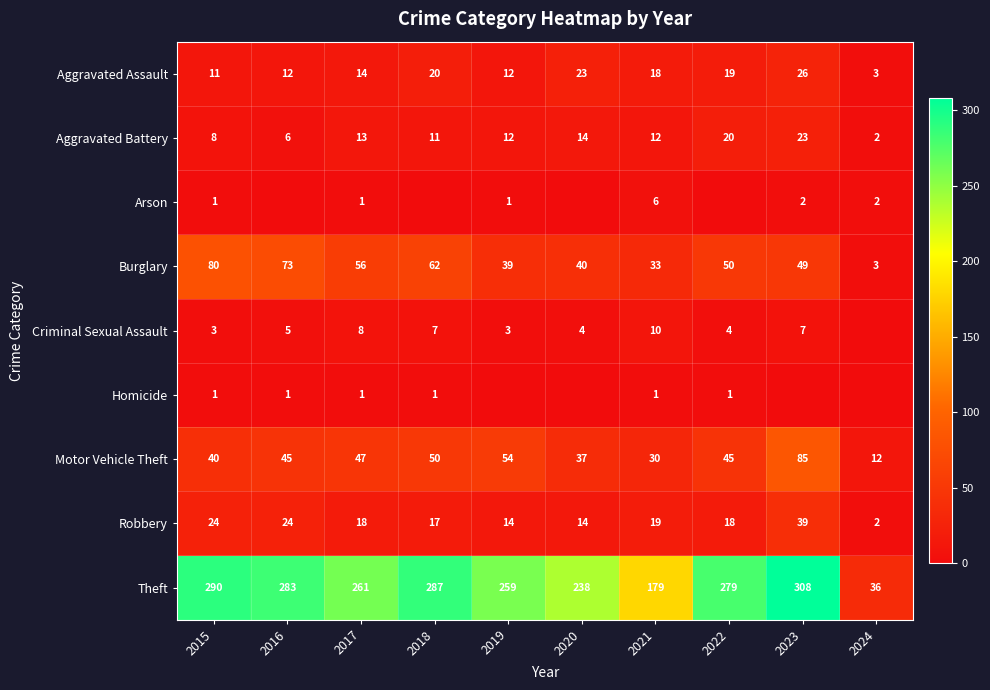

What is the difference between the Arson values at 2022 and 2021?

6